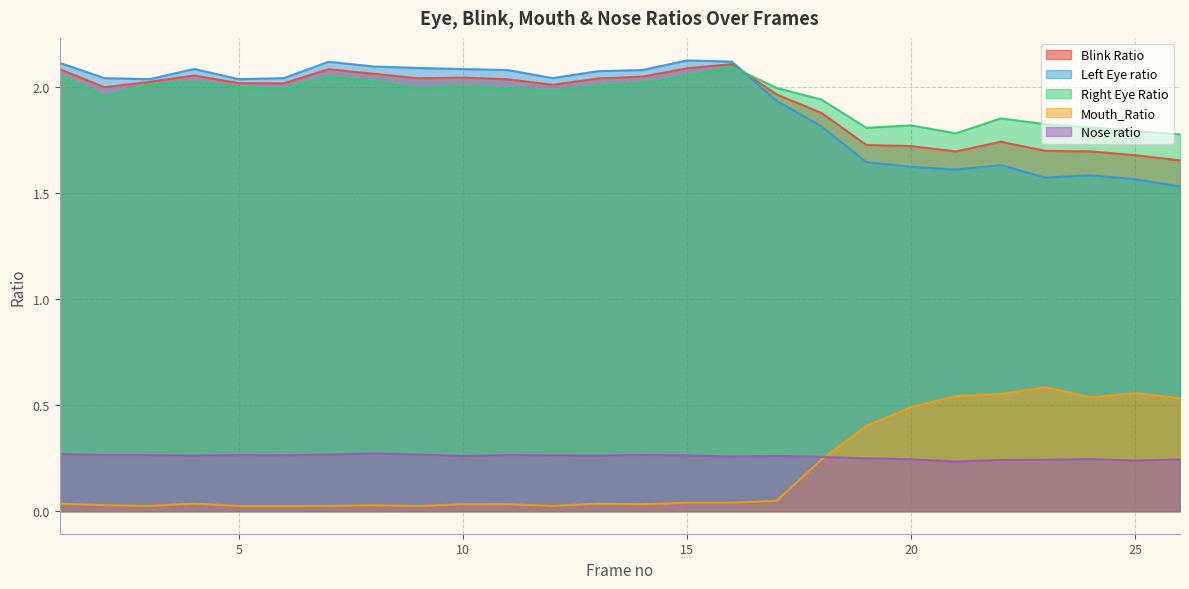

Which has a higher value, 20 or 11?

11